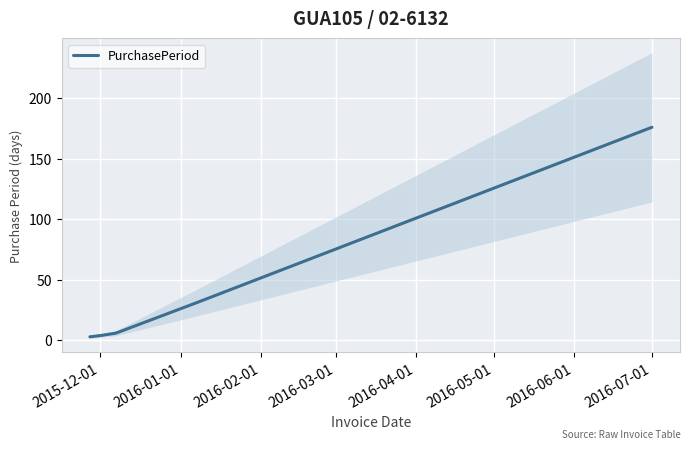

What is the highest value of the PurchasePeriod series?

176